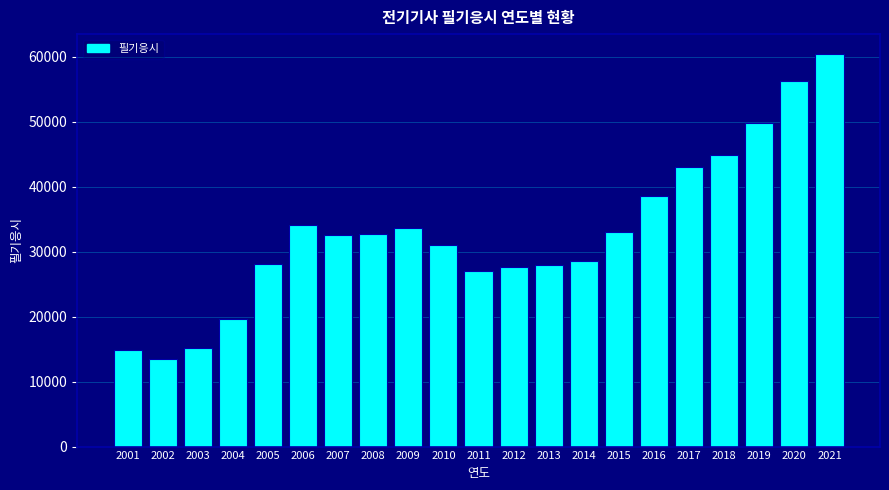

What is the difference between the values at 2013 and 2018?

16896